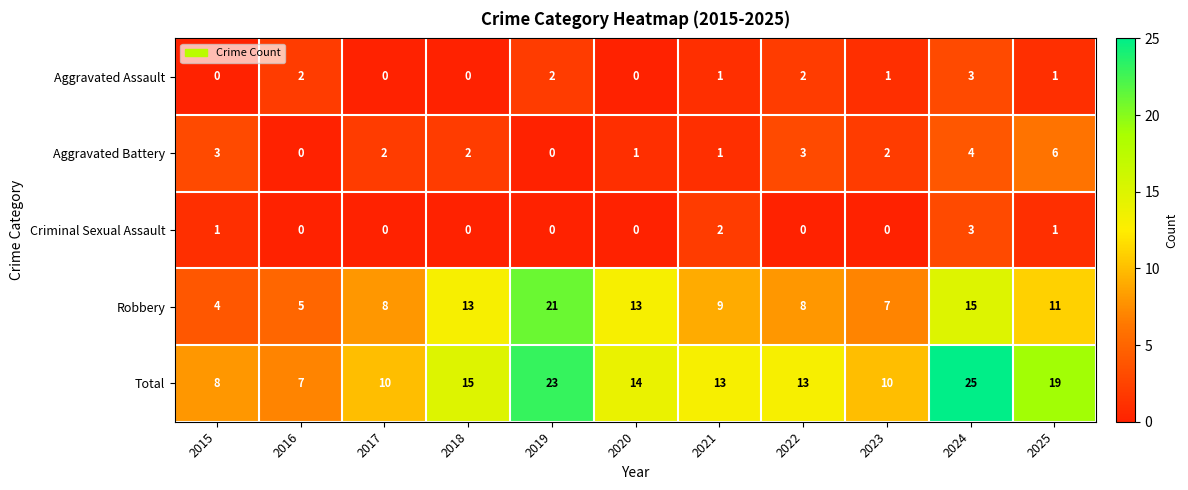

Is it true that Robbery equals 33 at 2019?

False